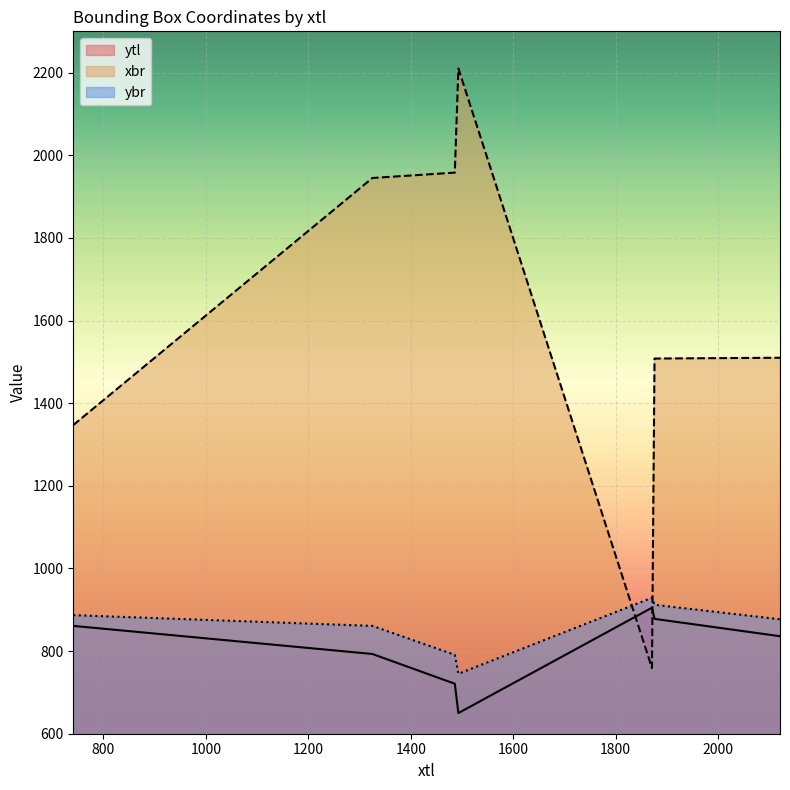

Reading left to right, list all the values displayed in this chart.

ytl: 741=861	1325=793	1486=721	1493=650	1871=905	1876=878	2121=836
xbr: 741=1347	1325=1945	1486=1958	1493=2210	1871=759	1876=1508	2121=1510
ybr: 741=887	1325=861	1486=791	1493=745	1871=929	1876=912	2121=877